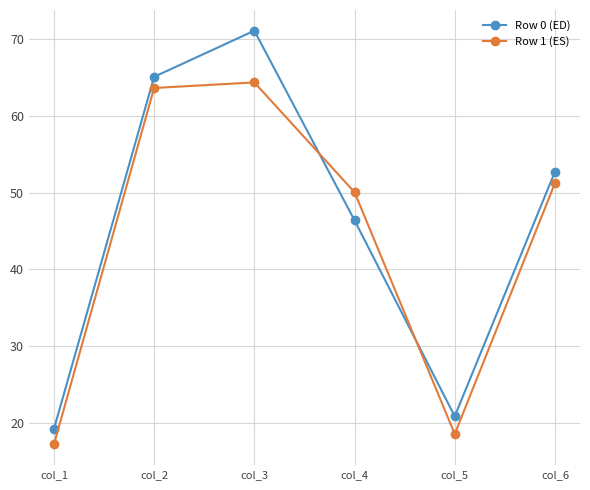

List the series in order of their peak value, highest first.

Row 0 (ED), Row 1 (ES)